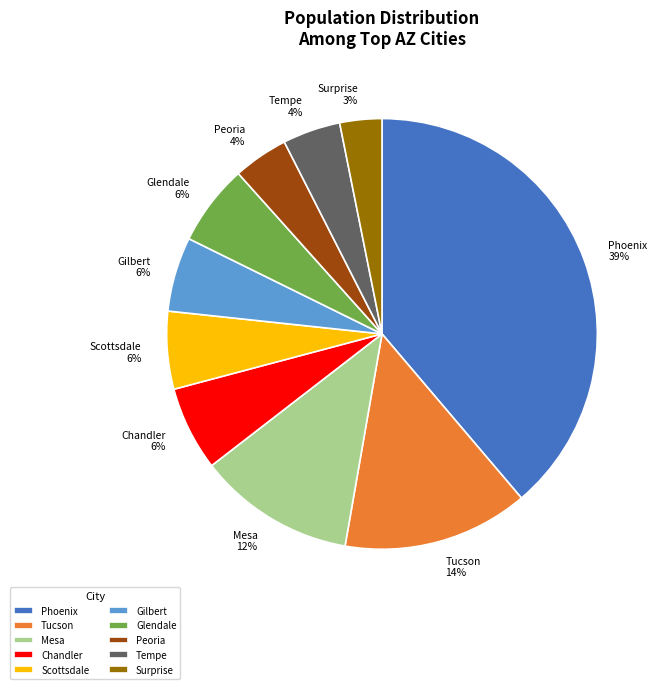

Is the sum of Gilbert and Tucson greater than half?

No